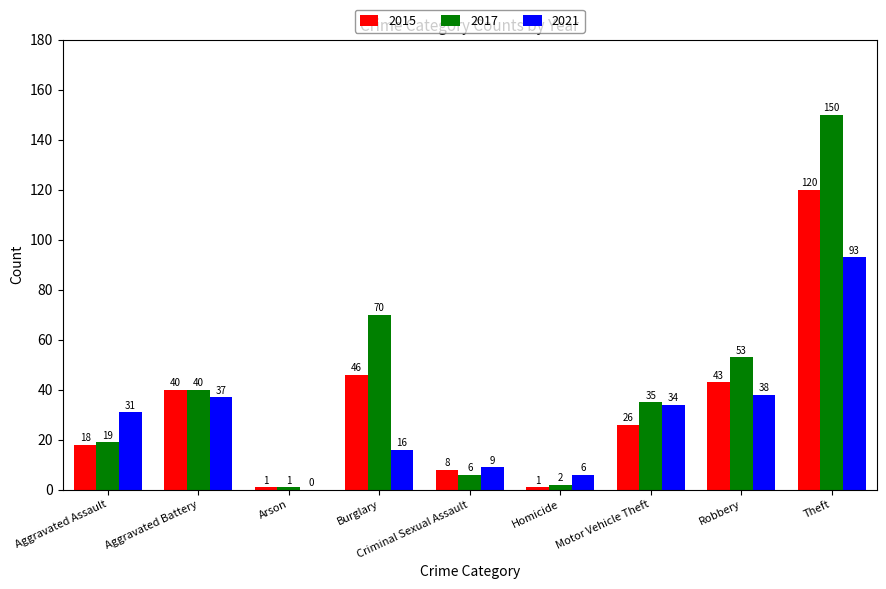

Which series has the largest total across all categories?

2017